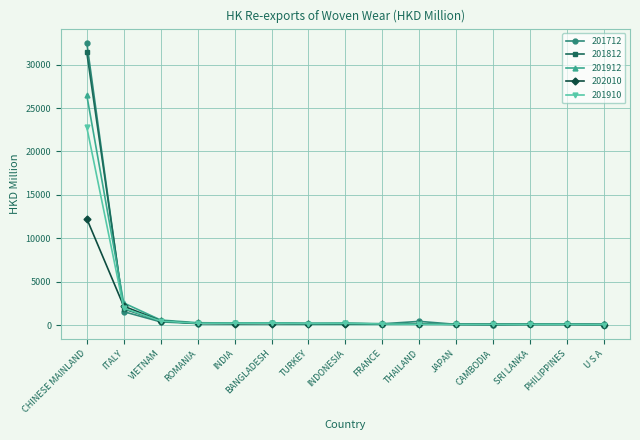

Which series has the largest range (max minus min)?

201712